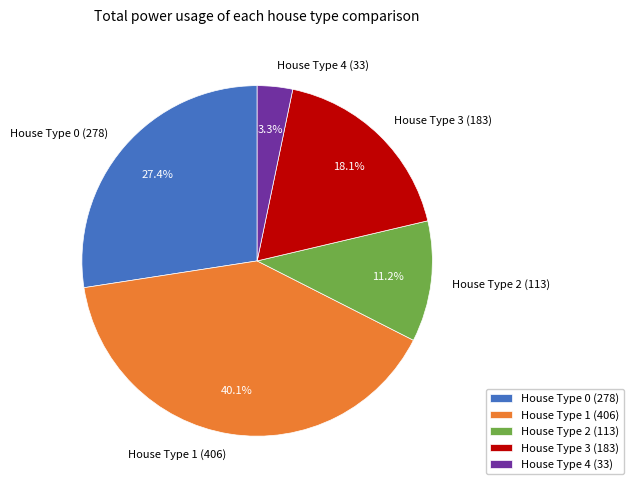

Approximately how many times larger is the value at House Type 2 (113) compared to House Type 4 (33)?

3.4